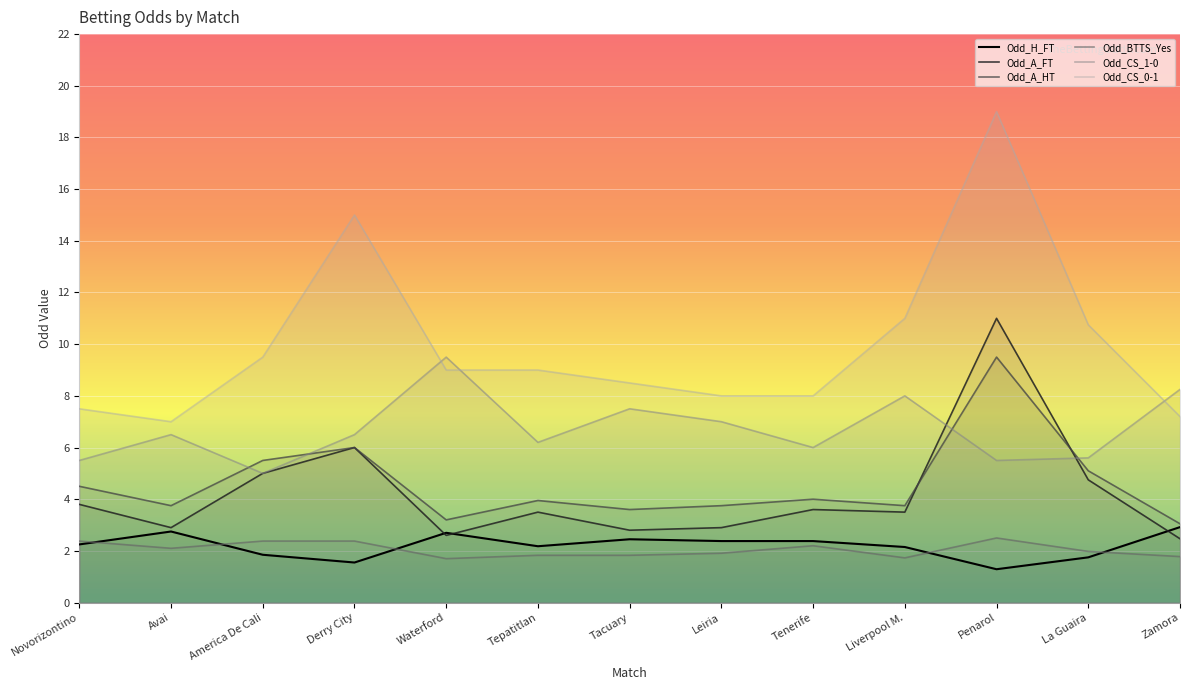

What are all the series names shown in the legend?

Odd_H_FT, Odd_A_FT, Odd_A_HT, Odd_BTTS_Yes, Odd_CS_1-0, Odd_CS_0-1